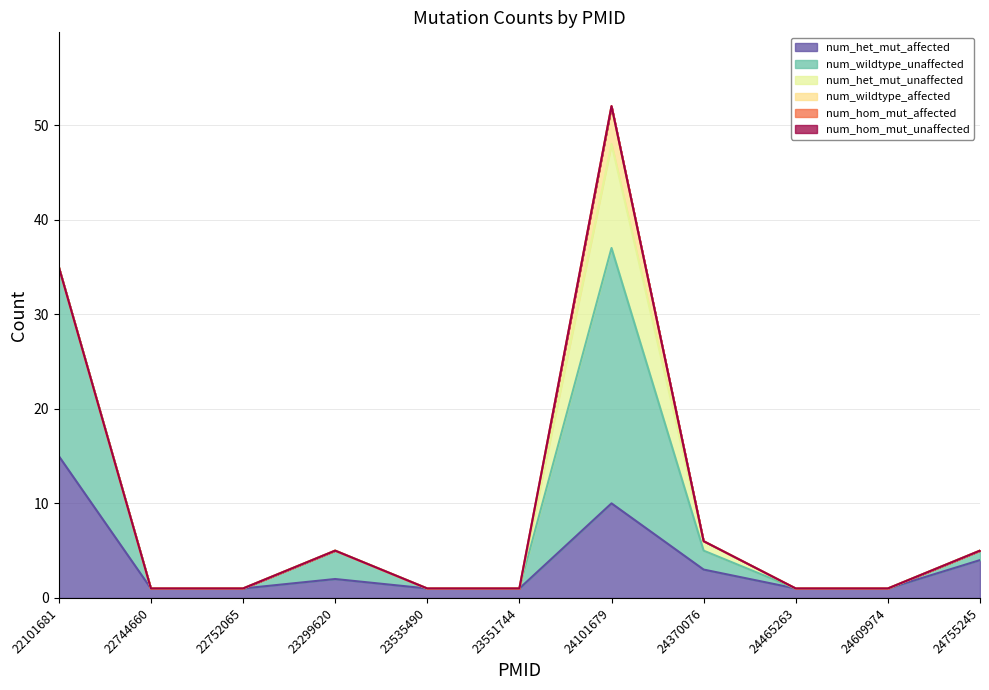

Does the chart have visible grid lines?

Yes